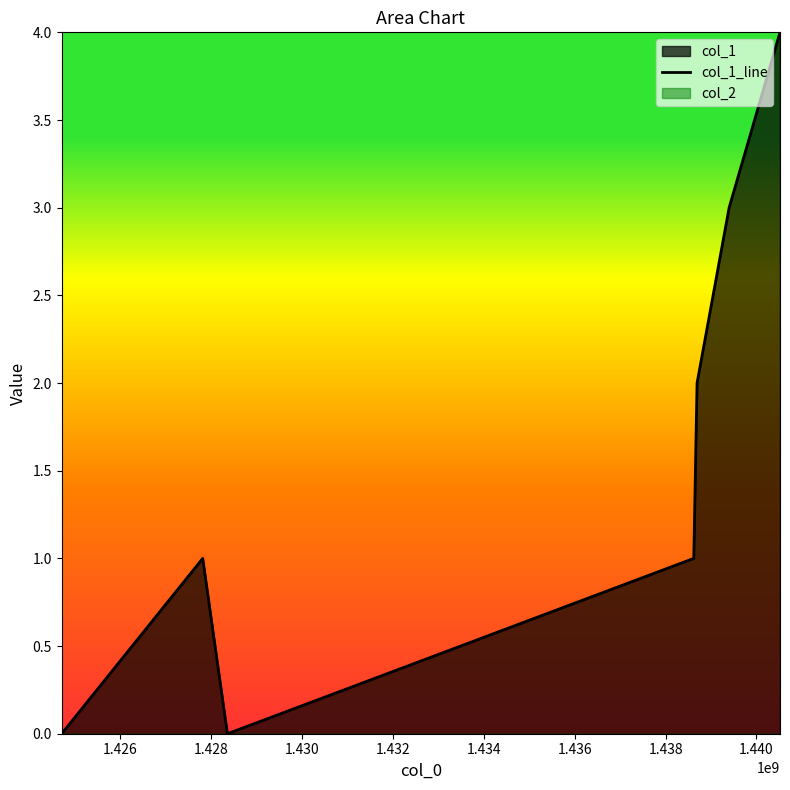

How many lines are shown in the chart?

1